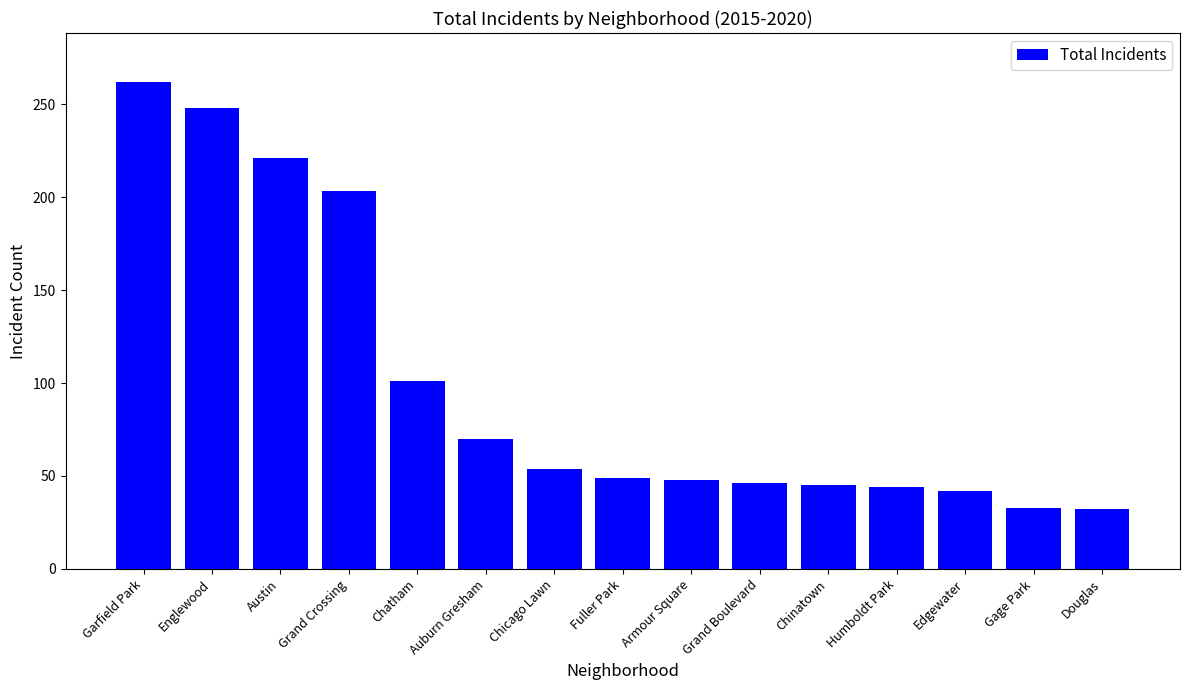

Where does the data first go above 49?

Garfield Park